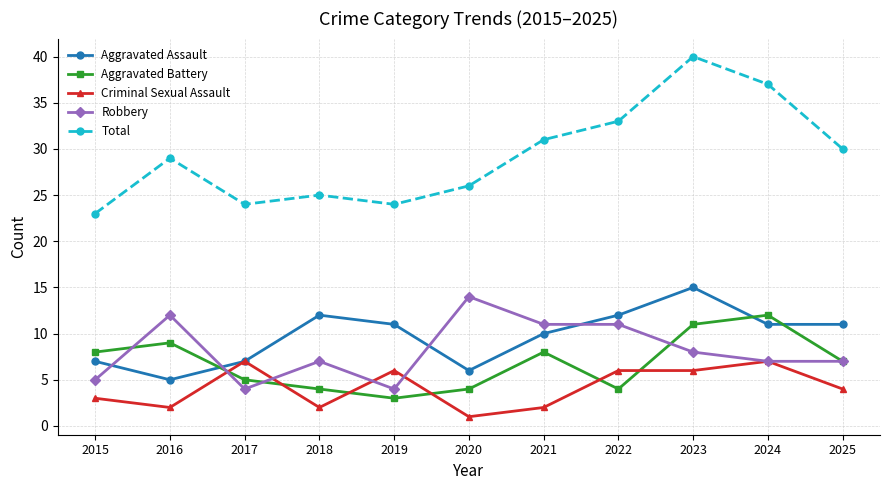

How many distinct data groups are displayed?

5